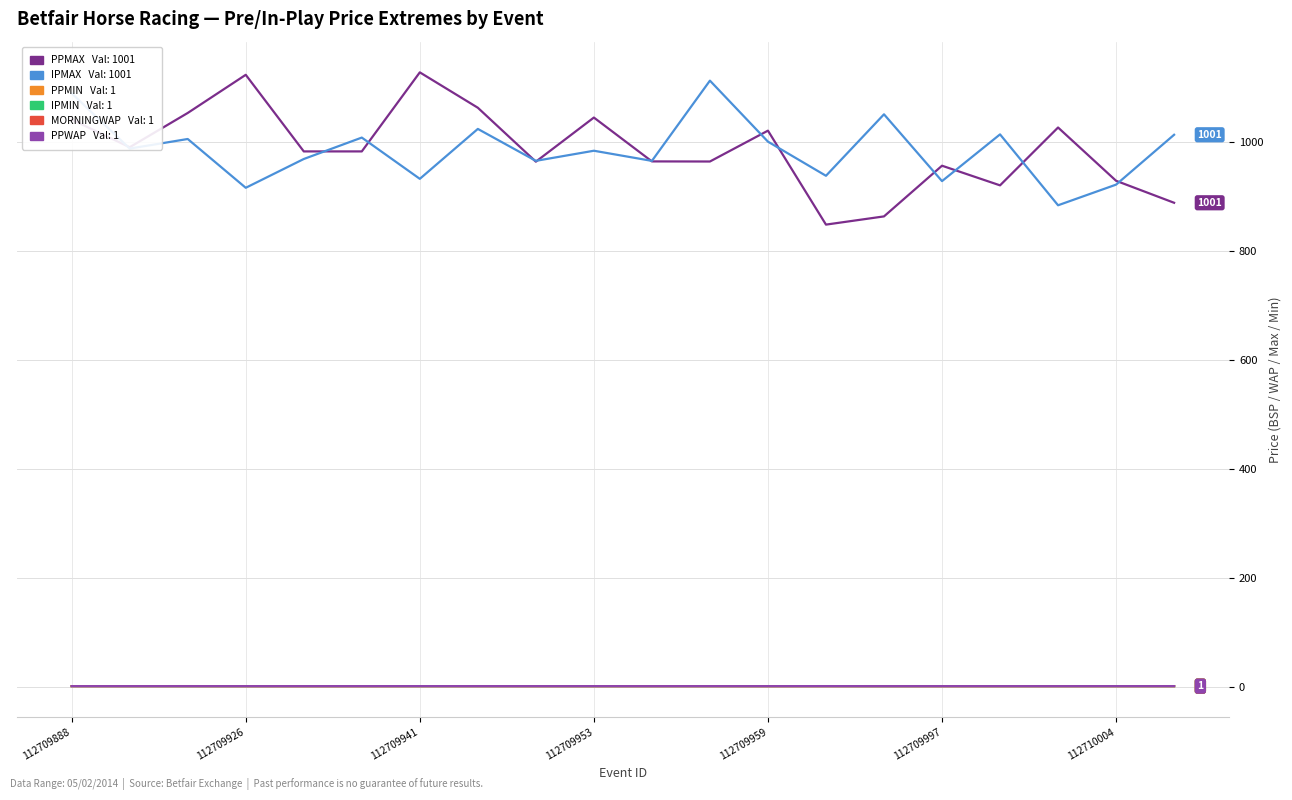

True or false: MORNINGWAP has a value of 0.9 at 112709997.

True